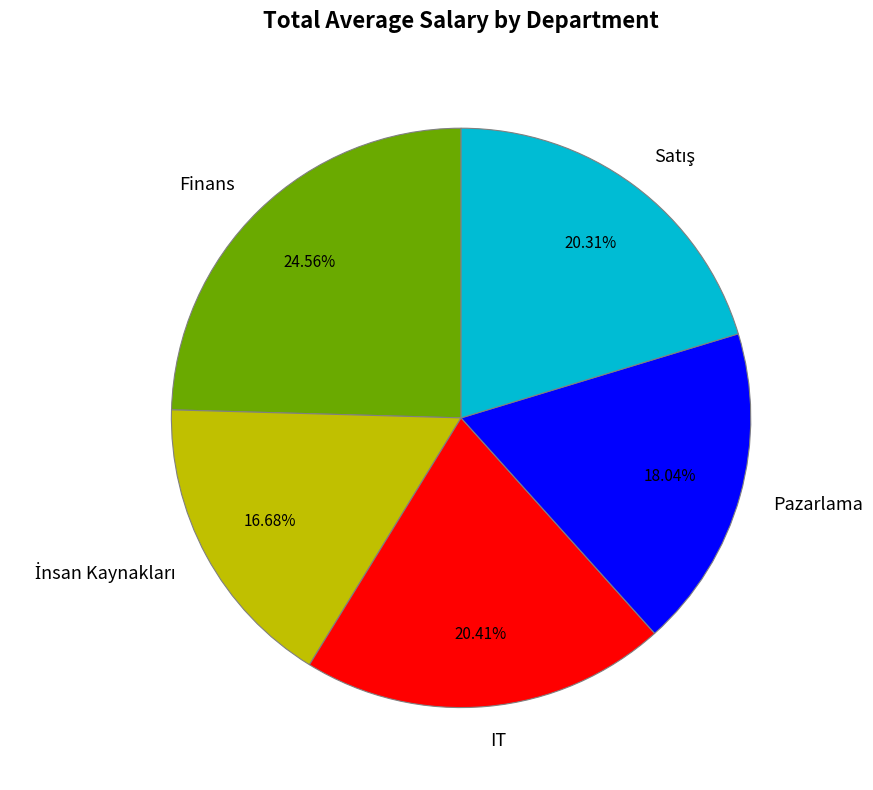

Which has a higher value, Pazarlama or Finans?

Finans